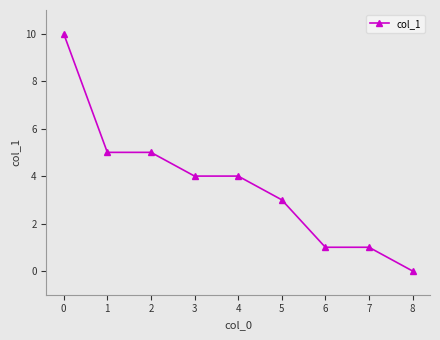

Reading right to left, list all the values displayed in this chart.

0	1	1	3	4	4	5	5	10